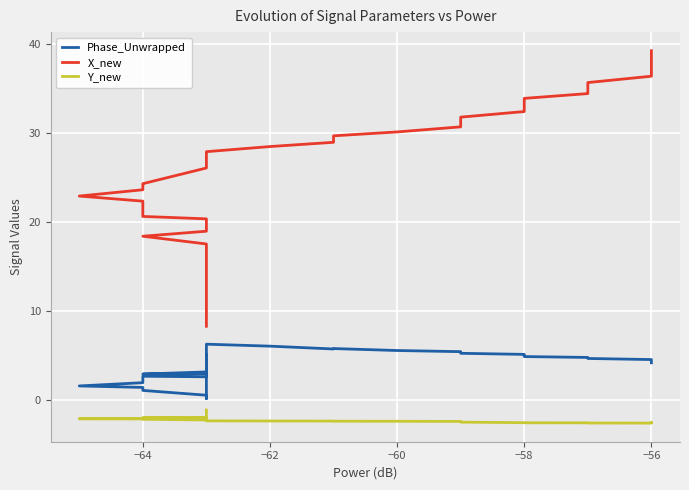

True or false: Phase_Unwrapped and Y_new intersect in this chart.

False